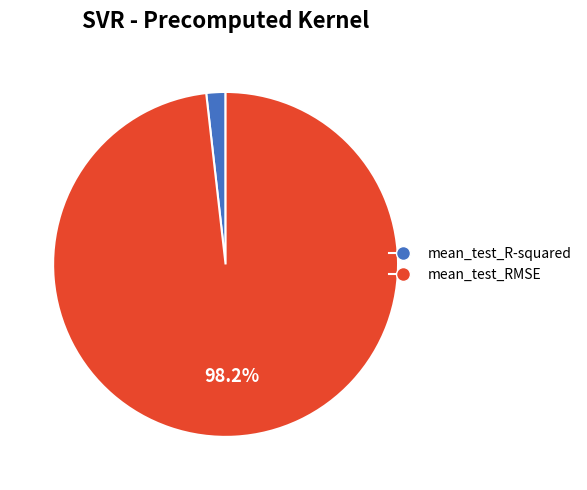

How many slices are in this pie chart?

2